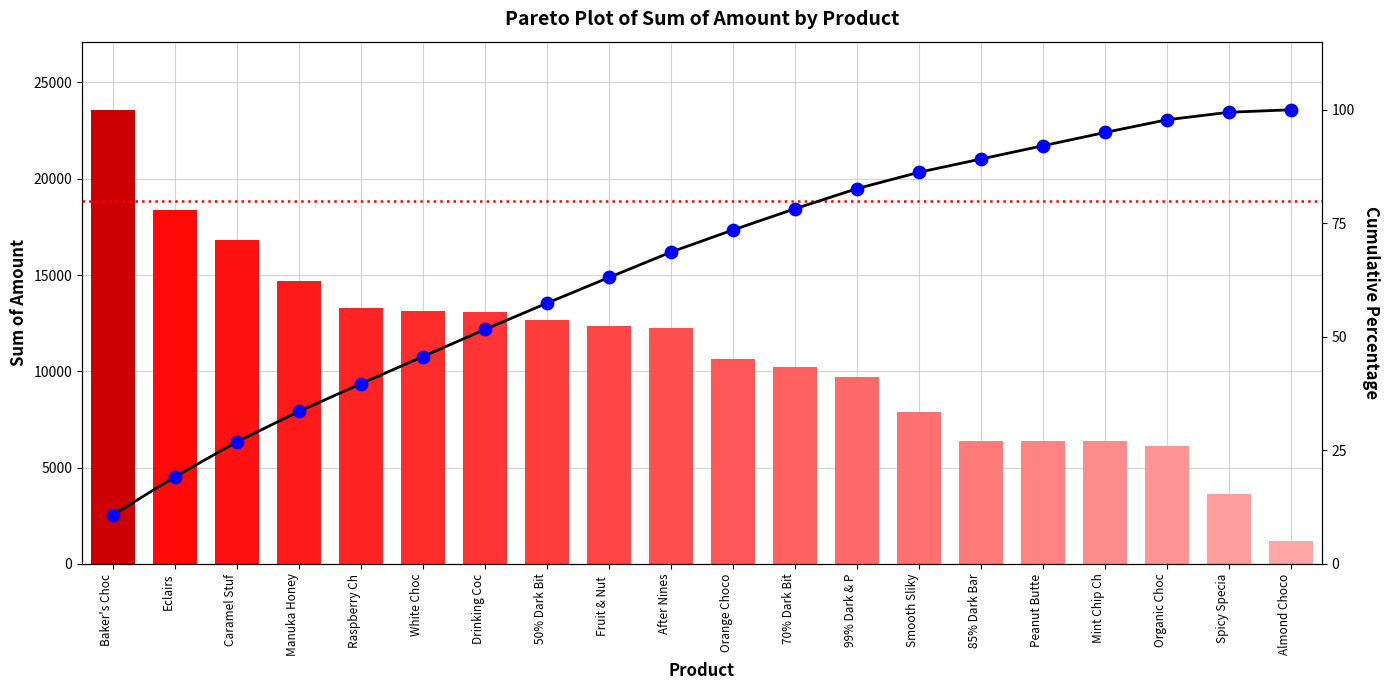

At how many categories does at least one series exceed 14249?

4